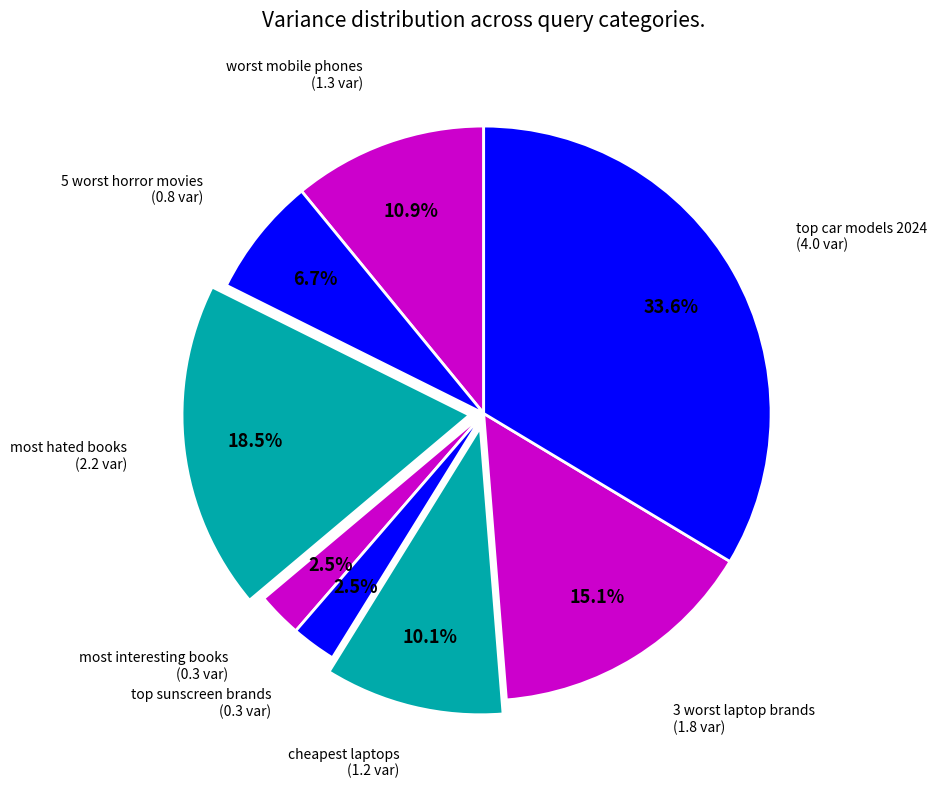

Is there any slice that represents more than half of the pie?

No